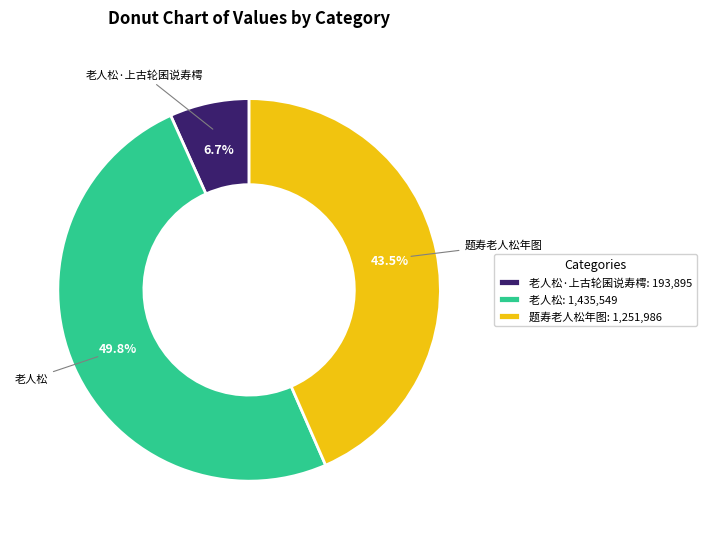

Which slice is the smallest?

老人松·上古轮囷说寿樗: 193,895